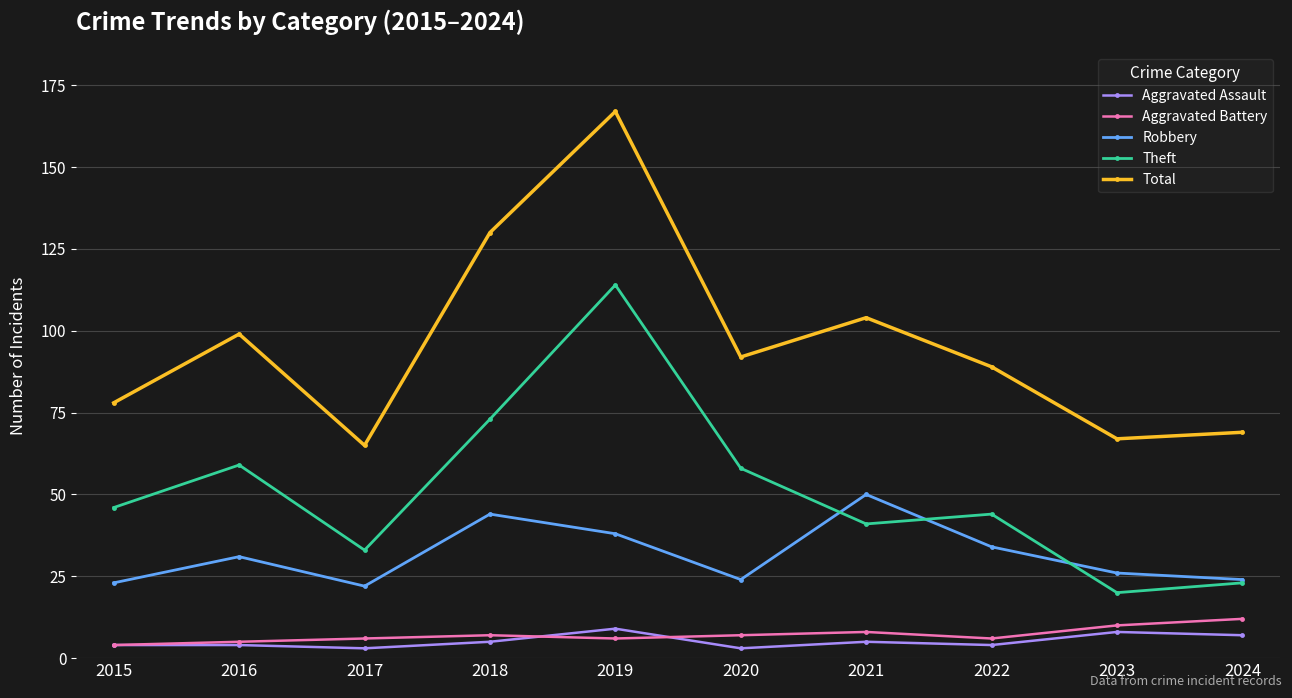

What is the greatest value displayed?

167